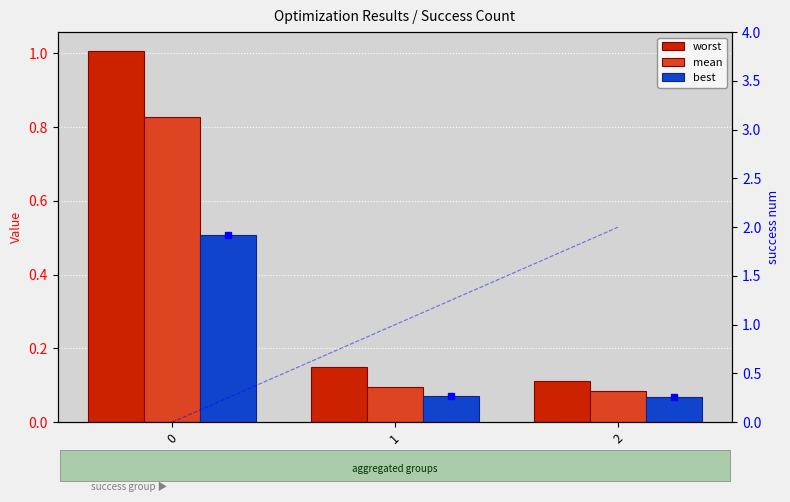

Reading right to left, list all the values displayed in this chart.

worst: 0.1	0.1	1.0
mean: 0.1	0.1	0.8
best: 0.1	0.1	0.5
success num: 2.0	1.0	0.0